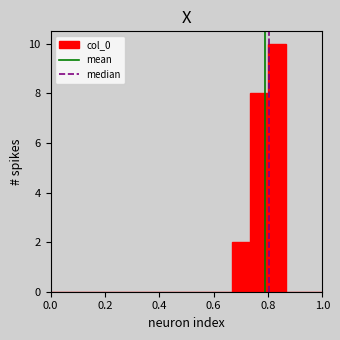

Around what value on the x-axis is the tallest bar? Give the approximate position of its centre, as read against the axis.

0.84